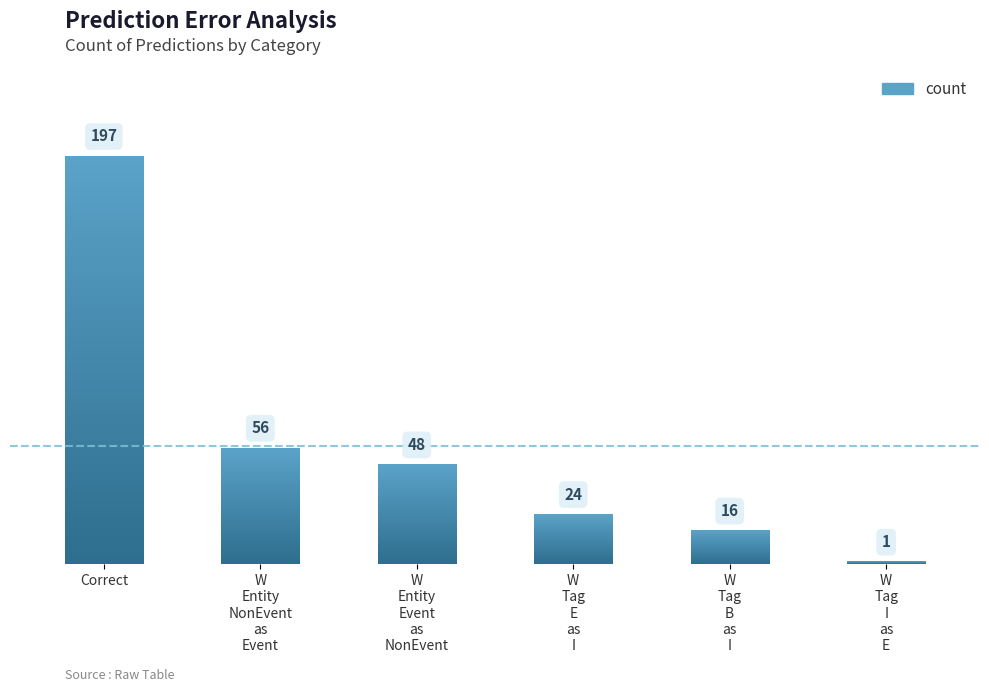

What is the difference between the maximum and minimum values?

196